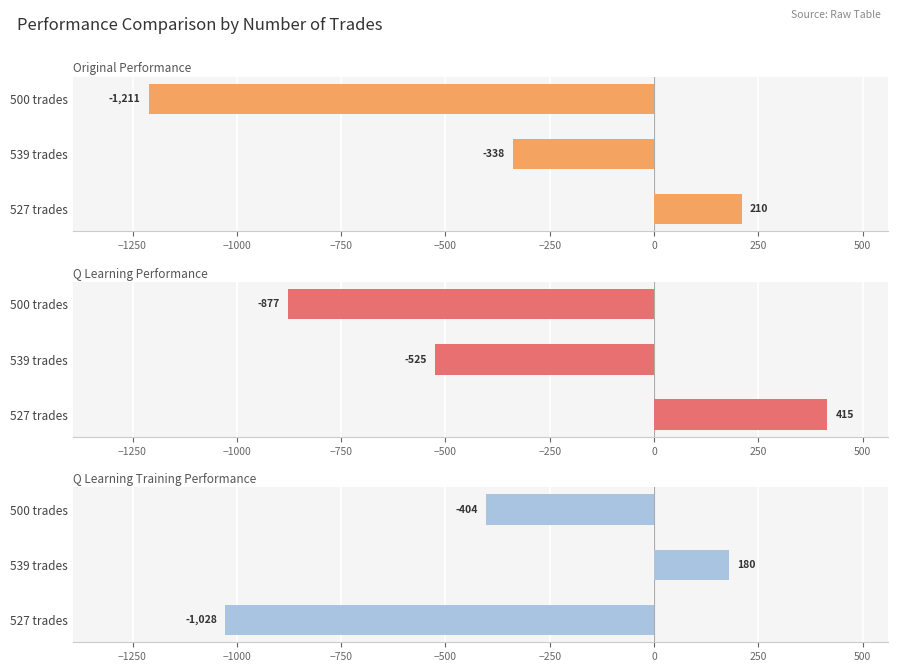

Which series changed the most between 527 trades and 500 trades?

original performance